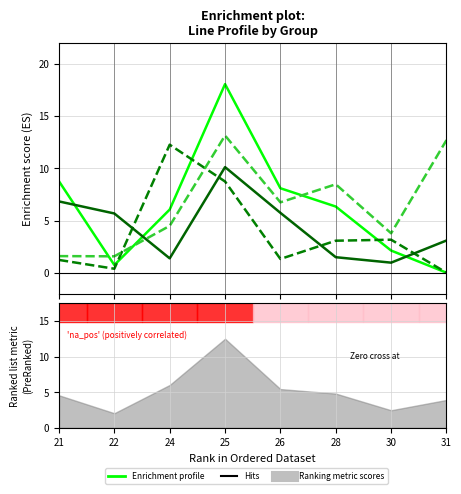

How many data points in Row2_group2 are less than 6?

4